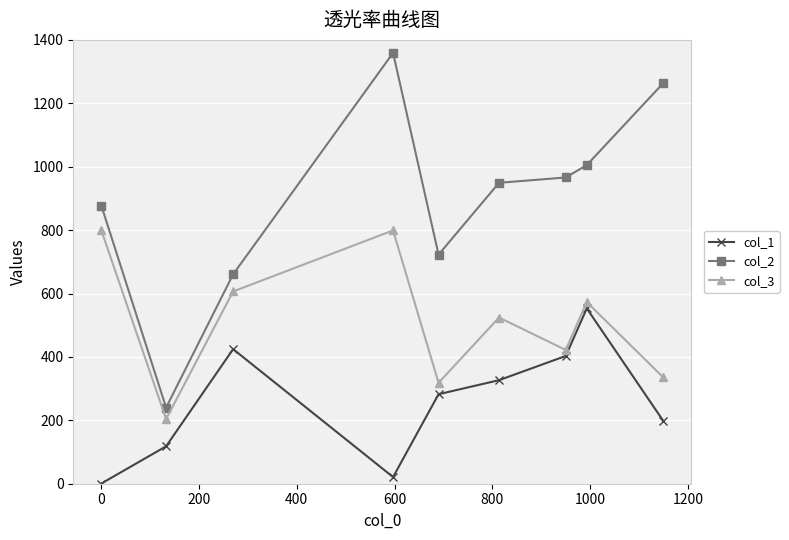

Which series has the widest spread of values?

col_2